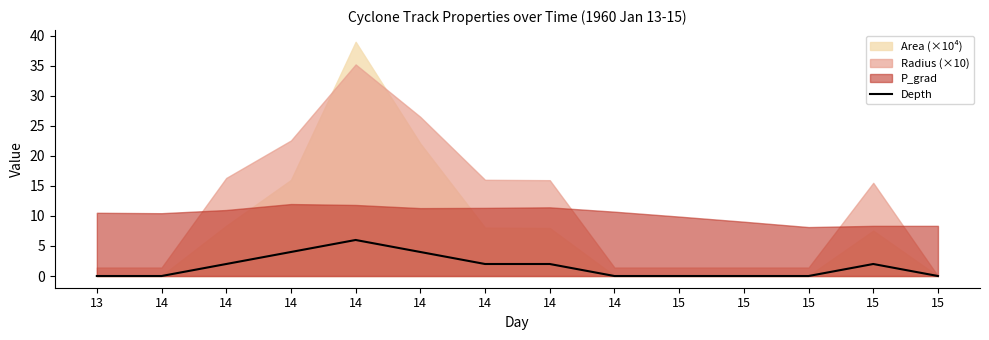

How many points are higher than both their immediate neighbors (excluding endpoints)?

2